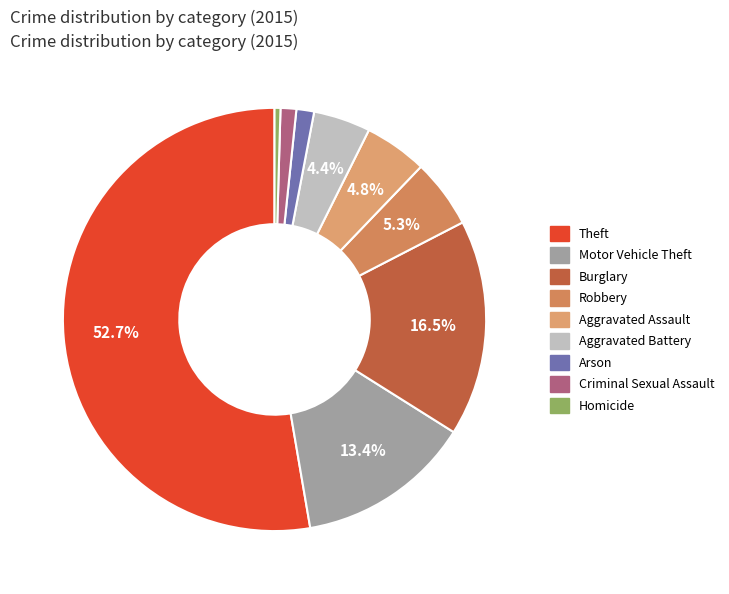

The Robbery slice represents 13% of the pie. True or false?

False